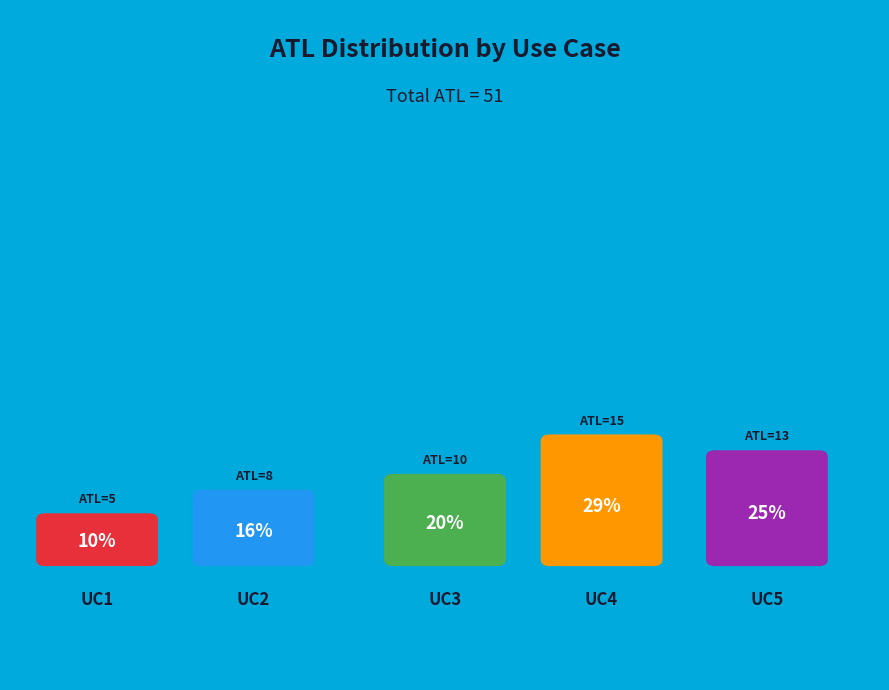

Between UC4 and UC3, which is larger?

UC4